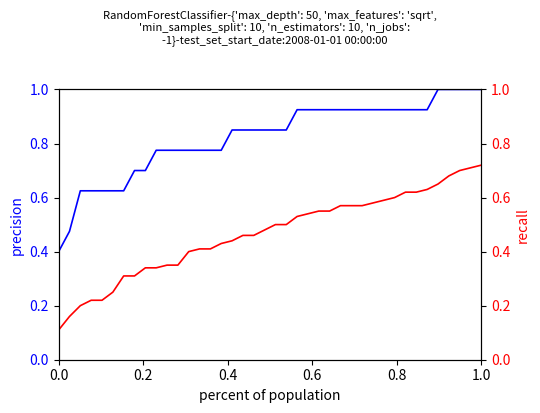

The value of recall at 35 is 1.2. True or false?

False